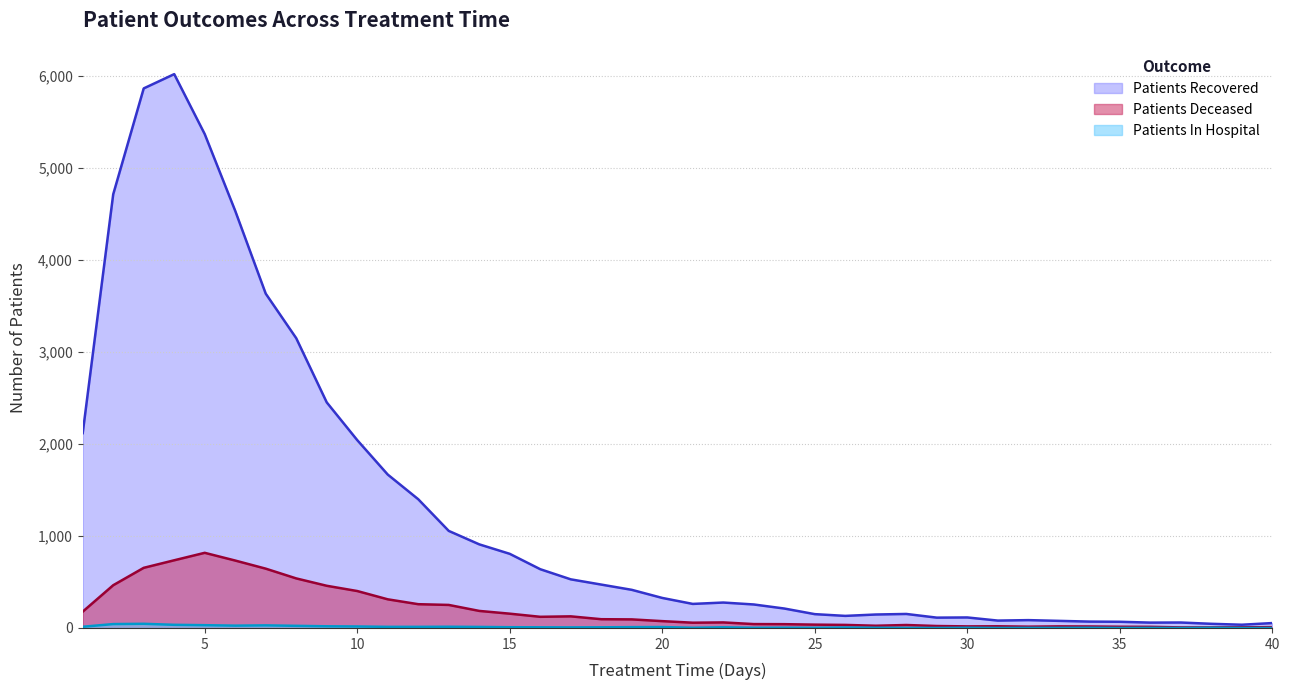

In patients_recovered, how many points are higher than both neighbors (excluding endpoints)?

6